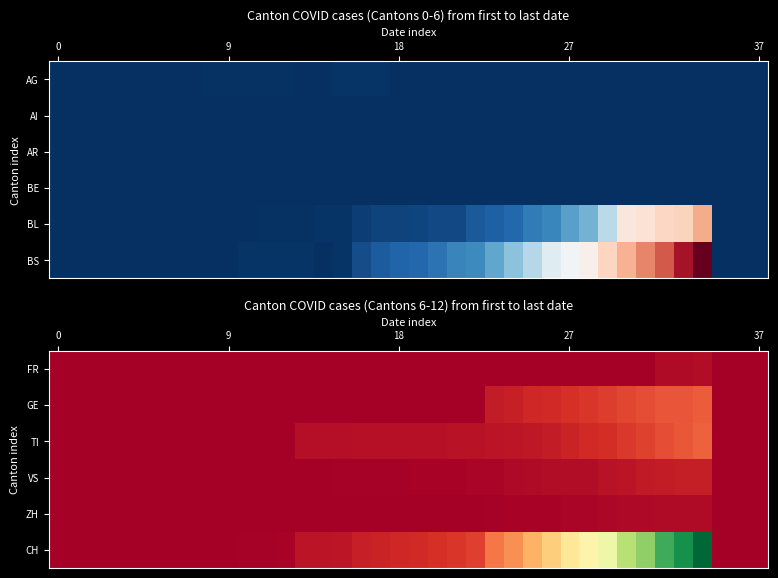

What is the difference between the maximum and second lowest values in the CH series?

1742